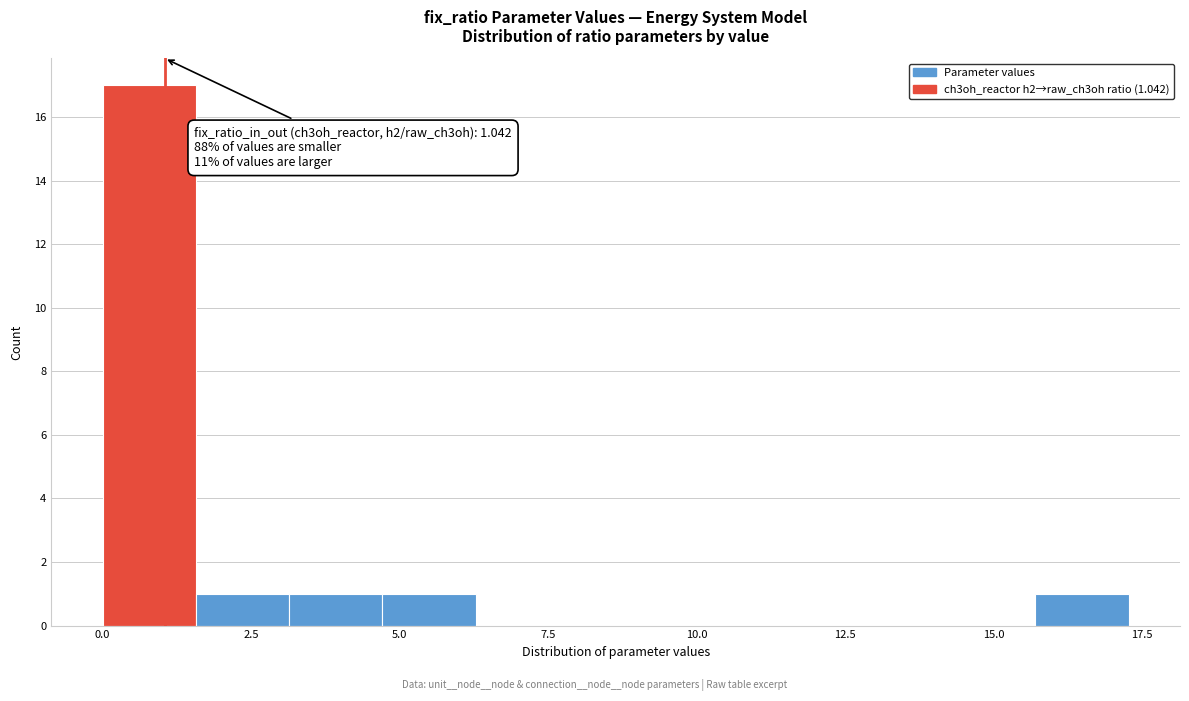

Around what value on the x-axis is the tallest bar? Give the approximate position of its centre, as read against the axis.

1.0